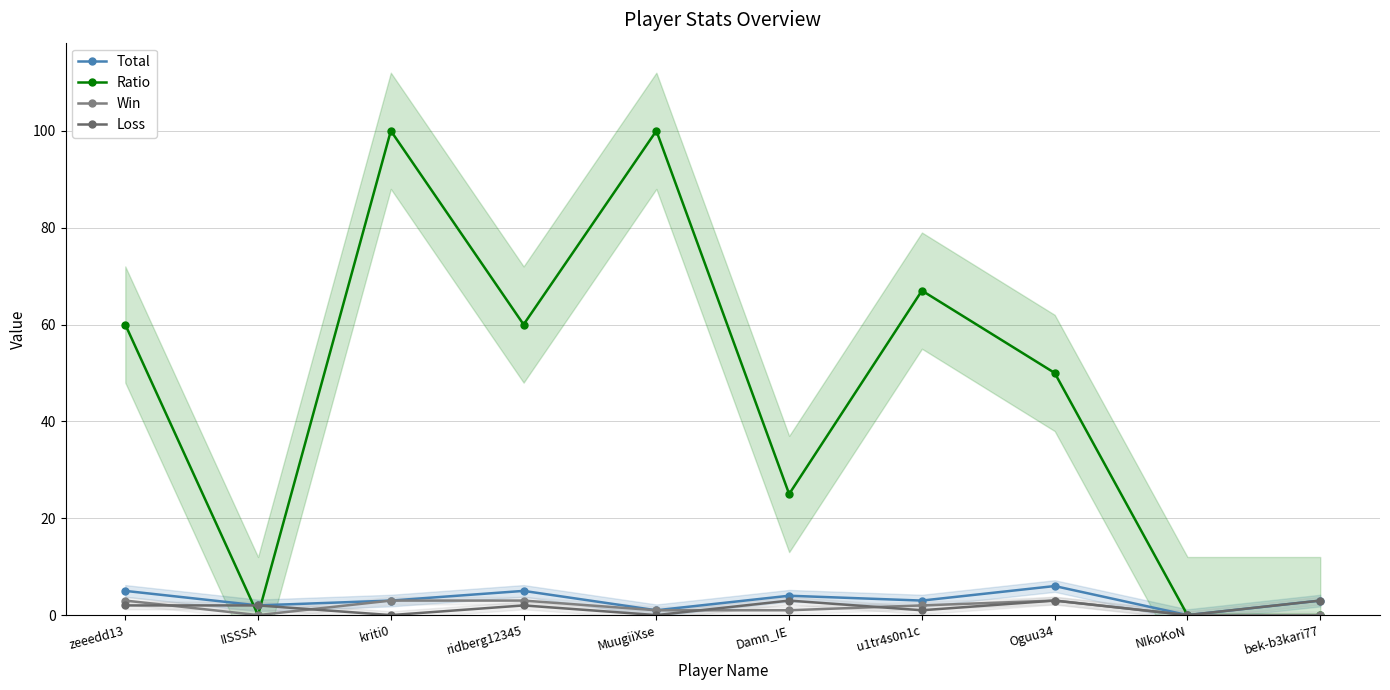

Is it true that Total equals 5 at zeeedd13?

True